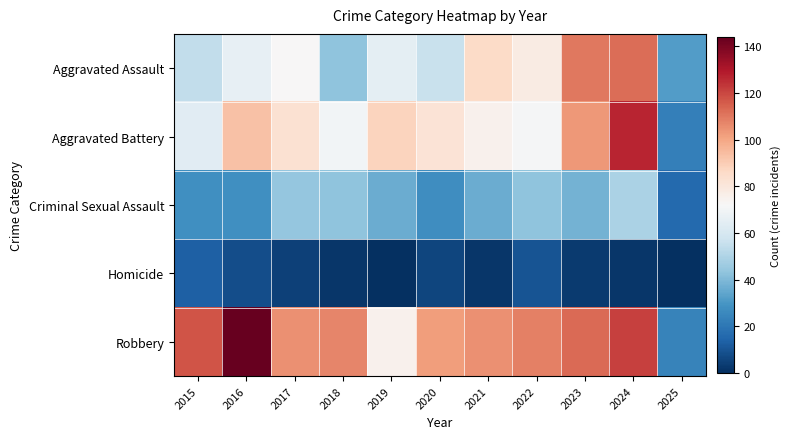

Which series has the widest spread of values?

Robbery